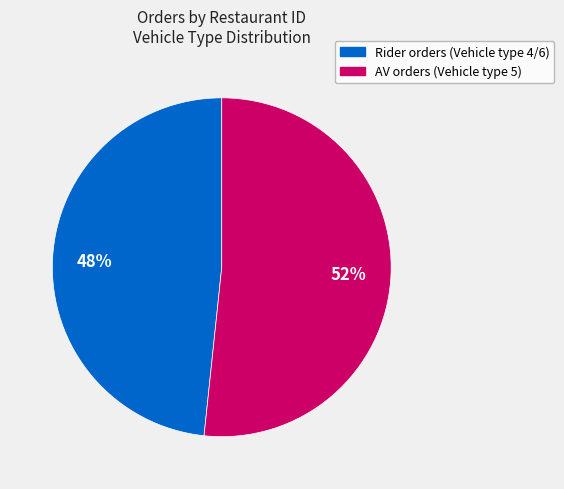

Is there a majority slice in this chart?

Yes